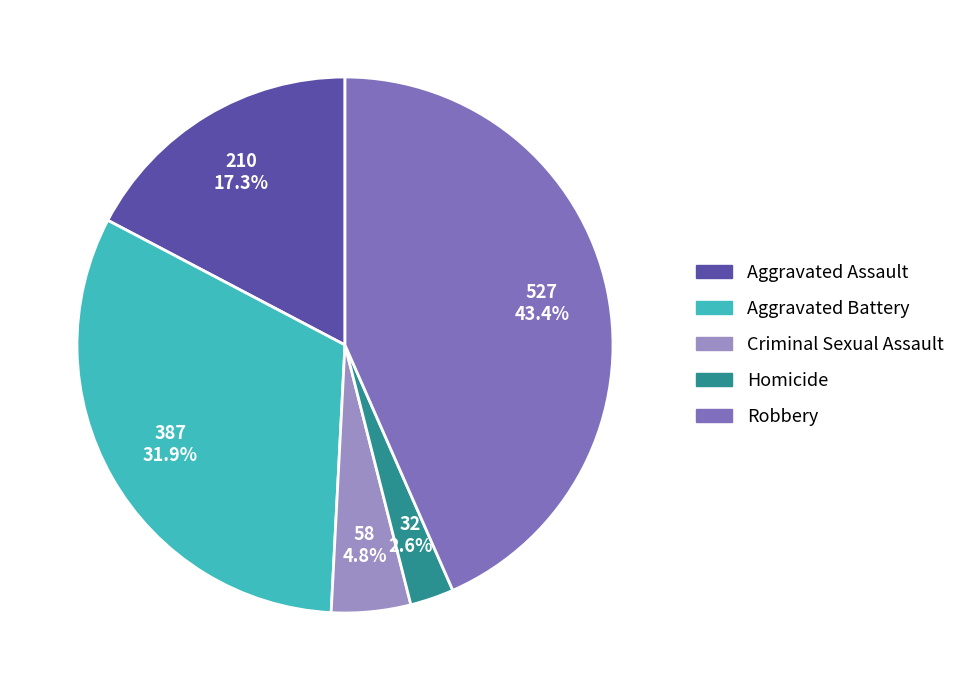

Rank the categories by value from lowest to highest.

Homicide, Criminal Sexual Assault, Aggravated Assault, Aggravated Battery, Robbery